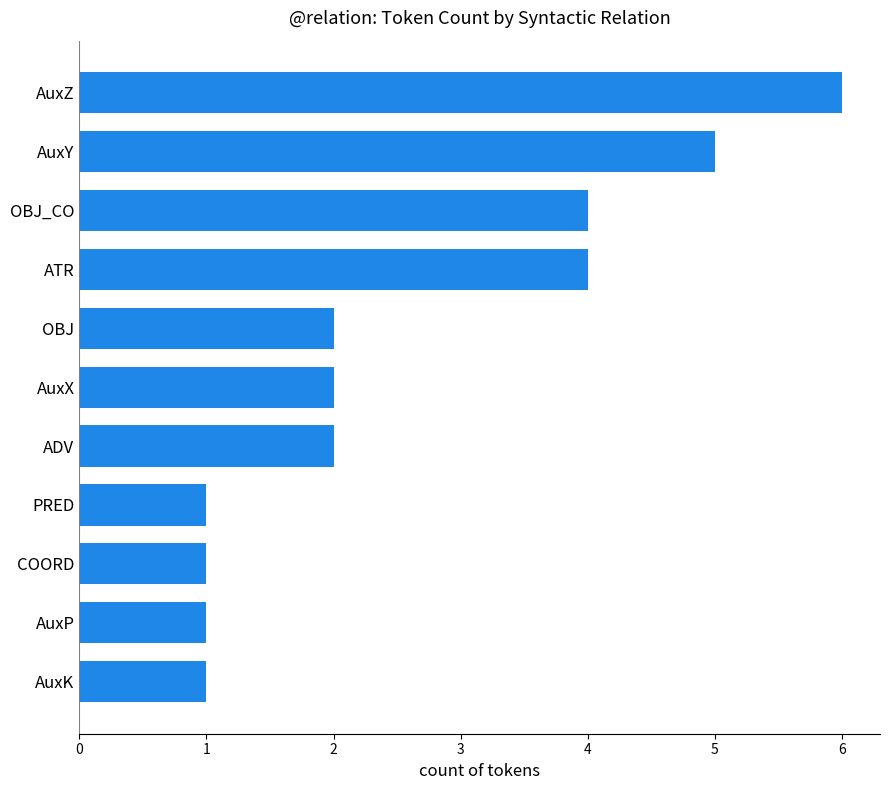

What value does the data have at OBJ_CO?

4